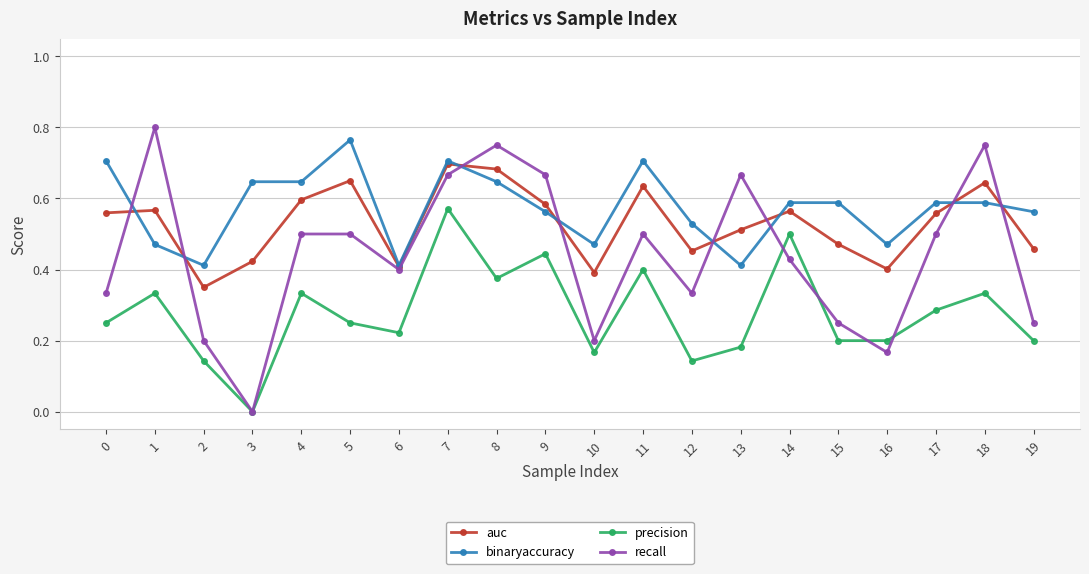

At which label does binaryaccuracy reach its peak?

5